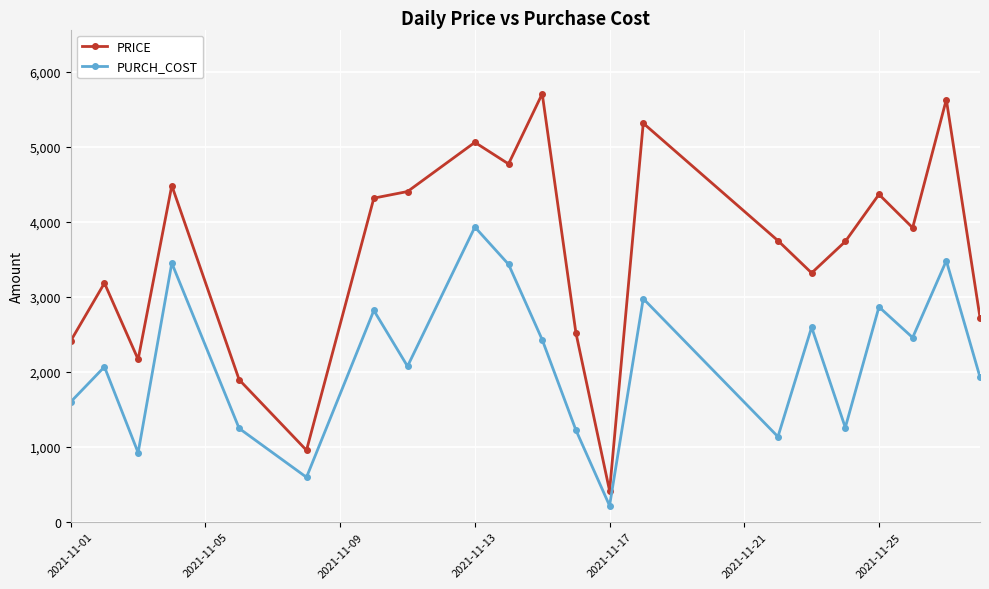

What is the minimum value for PURCH_COST?

215